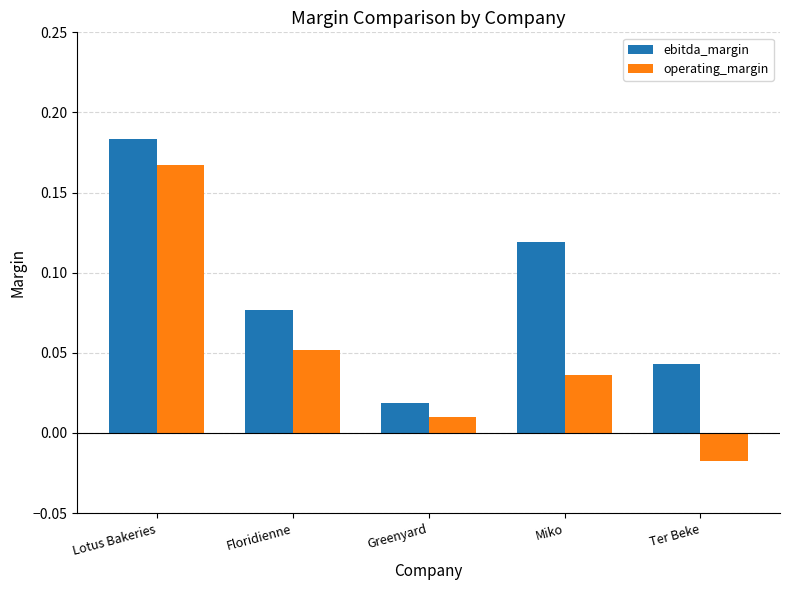

At which category is the sum across all series the highest?

Lotus Bakeries